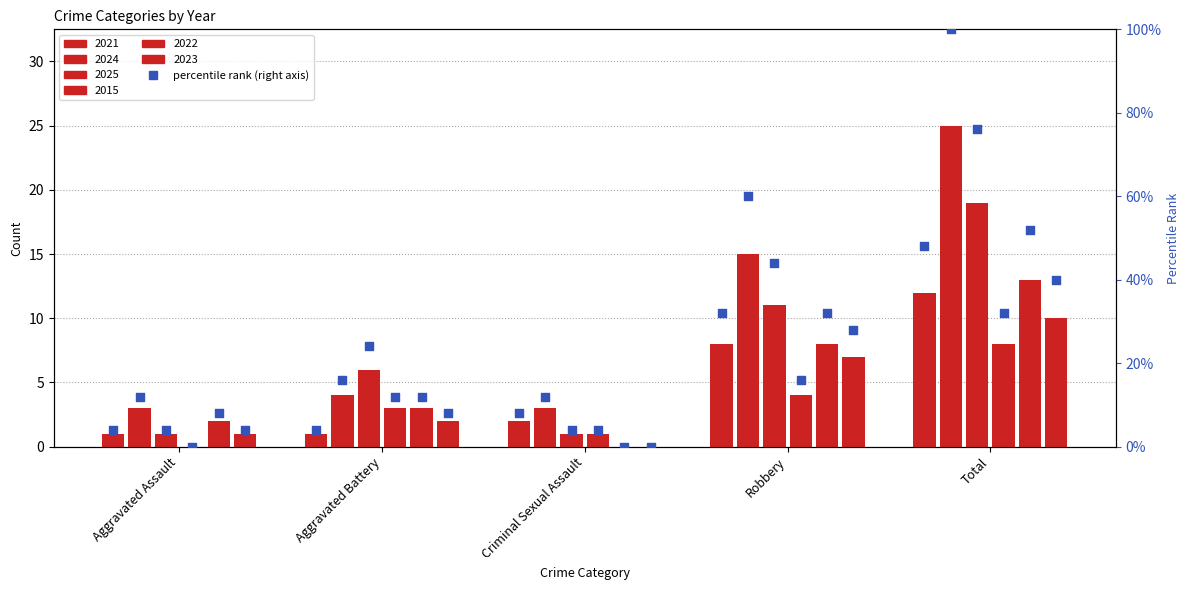

Which series has the largest Y range (max minus min)?

2024